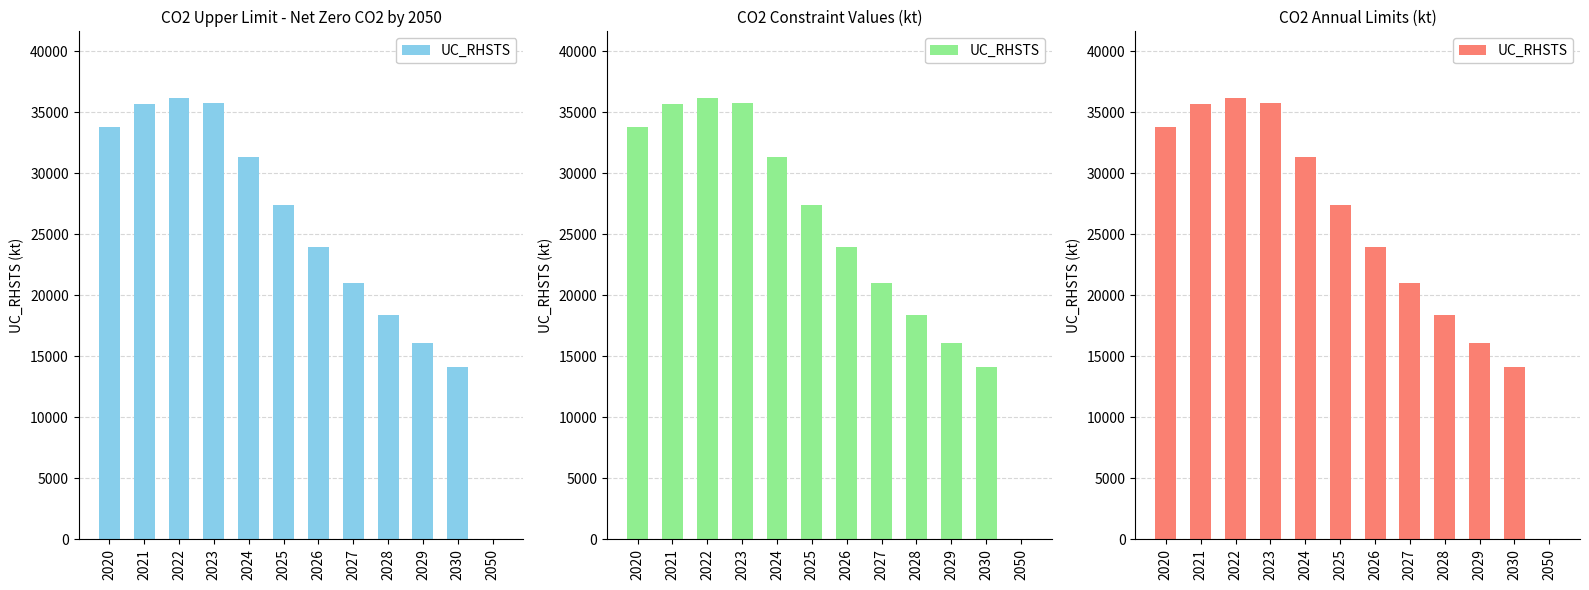

How many categories are shown in the chart?

12